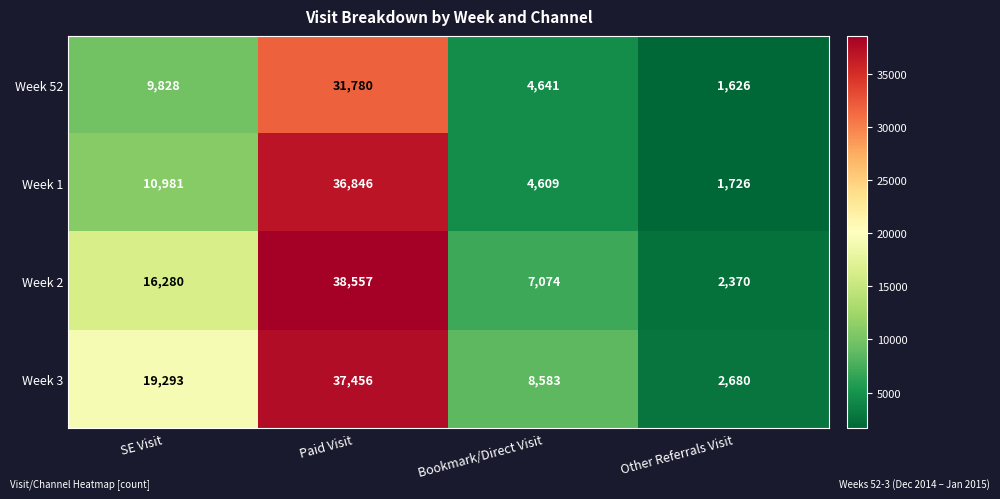

What is the difference between the second highest and second lowest values in the Week 1 series?

6372